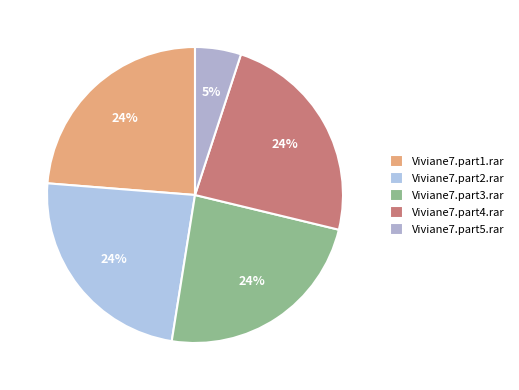

How many slices are in this pie chart?

5